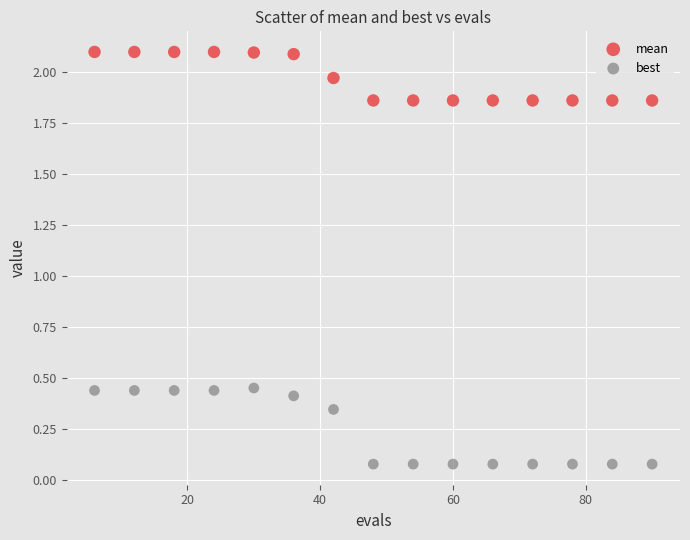

Across all data points, what is the range of X values (max minus min)?

84.0